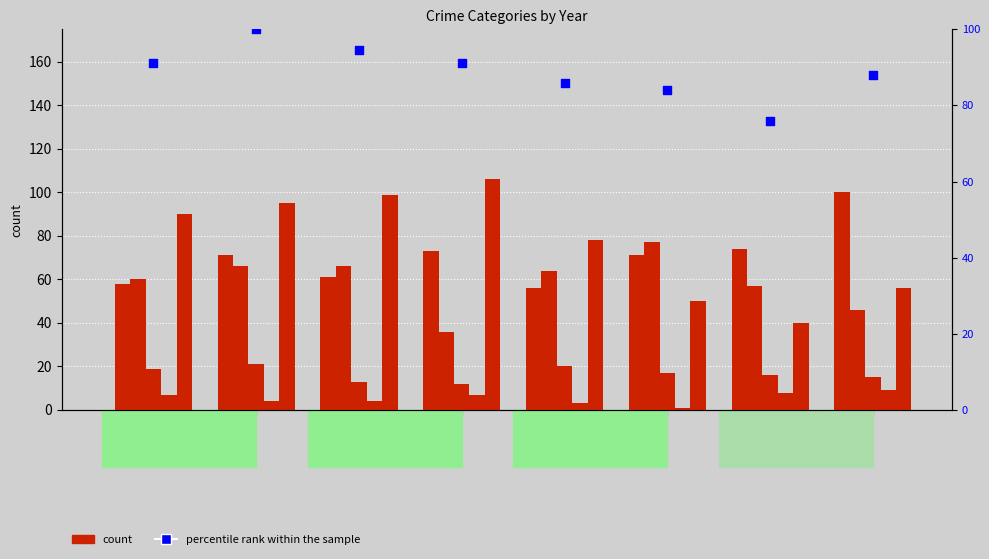

At how many categories does at least one series exceed 85?

6